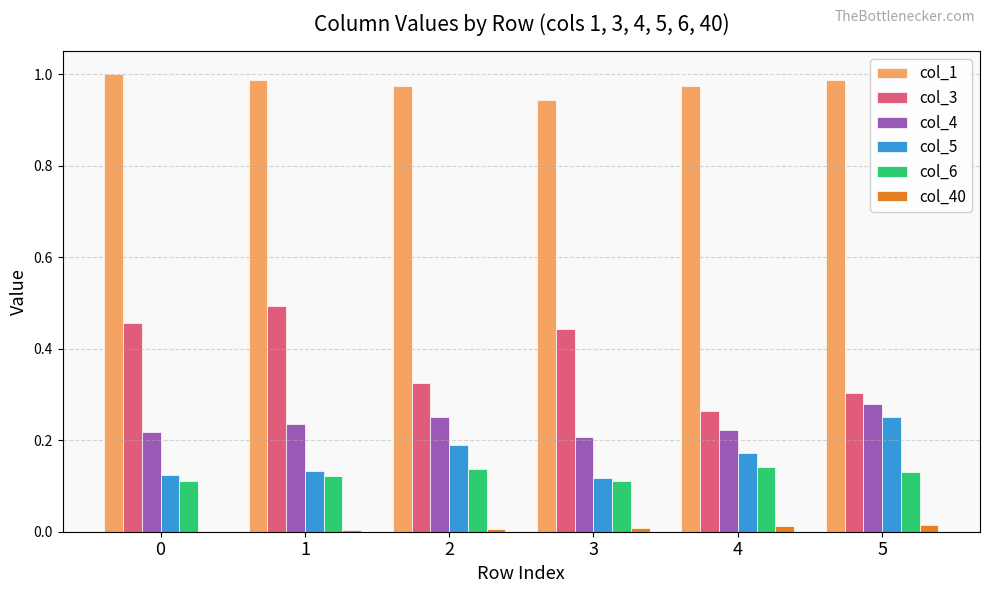

What is the sum of all col_6 values?

0.8